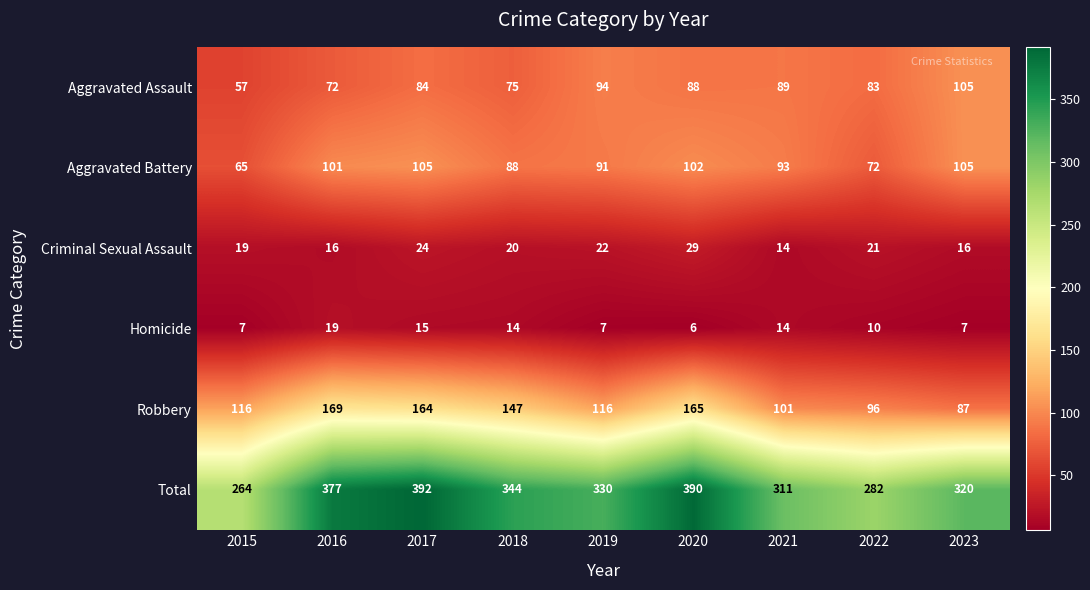

Where does the Homicide series first go above 10?

2016